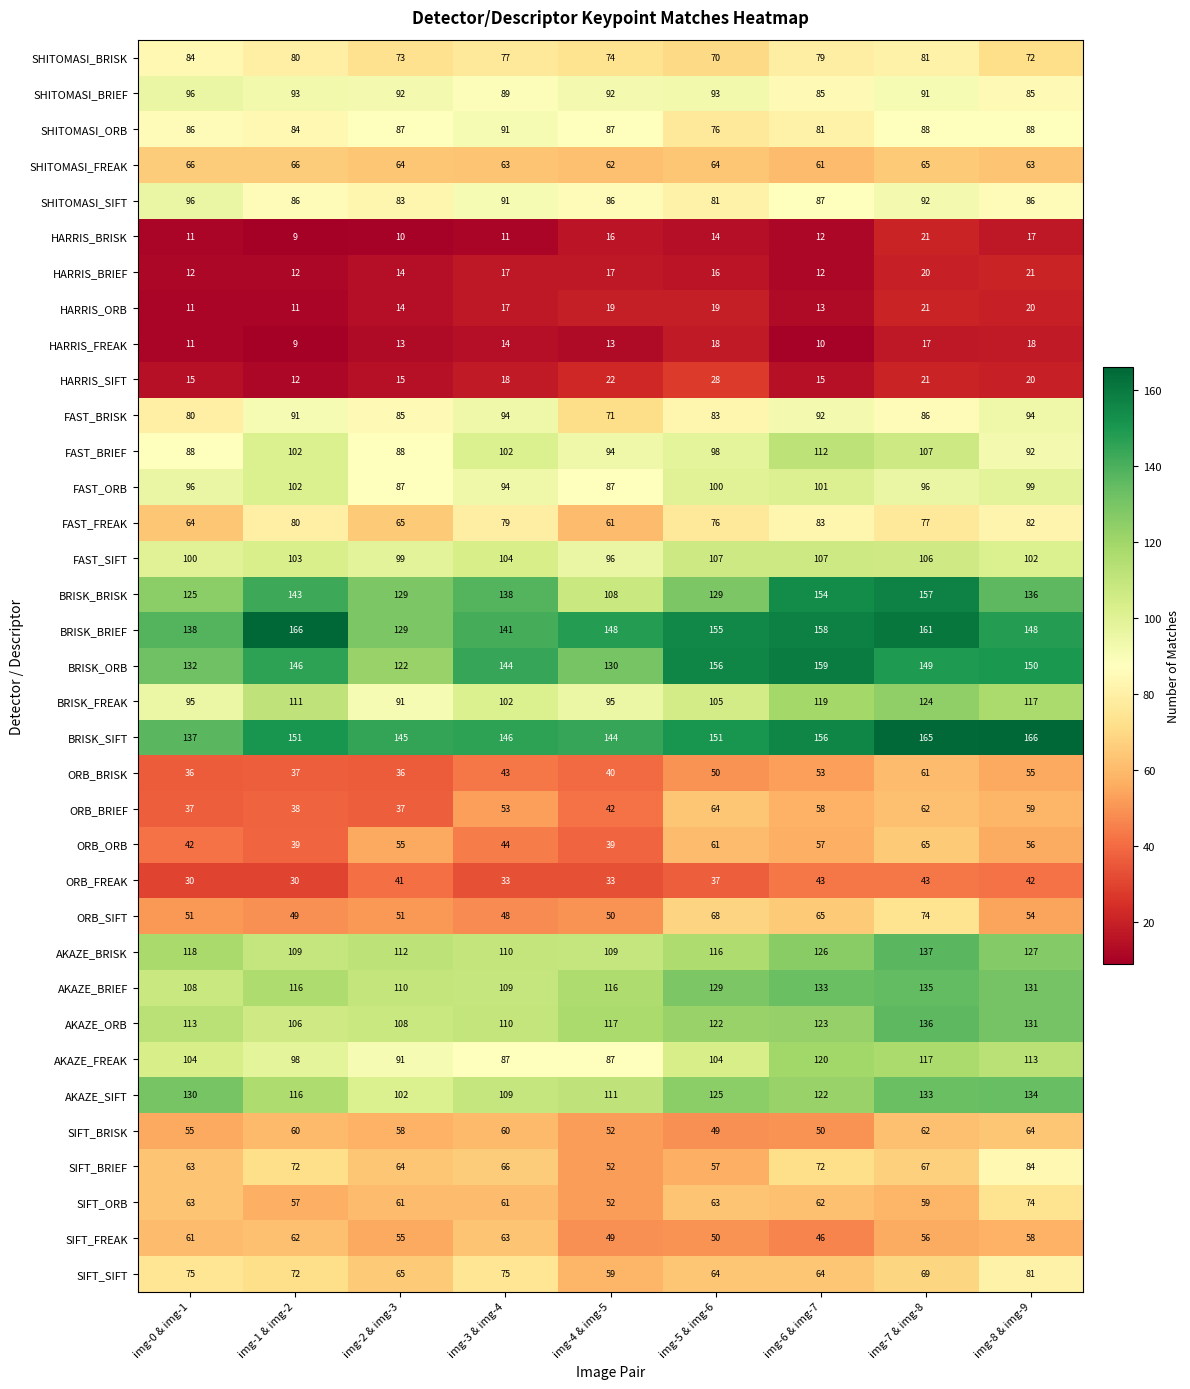

True or false: SHITOMASI_SIFT has a value of 96 at img-0 & img-1.

True